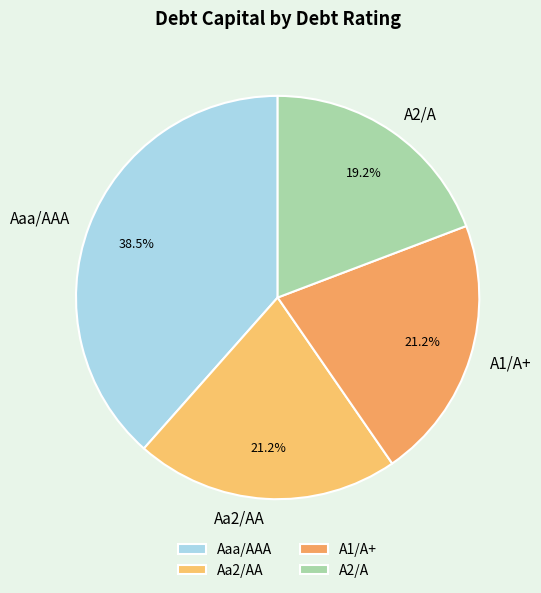

Does A1/A+ account for over 50% of the chart?

No